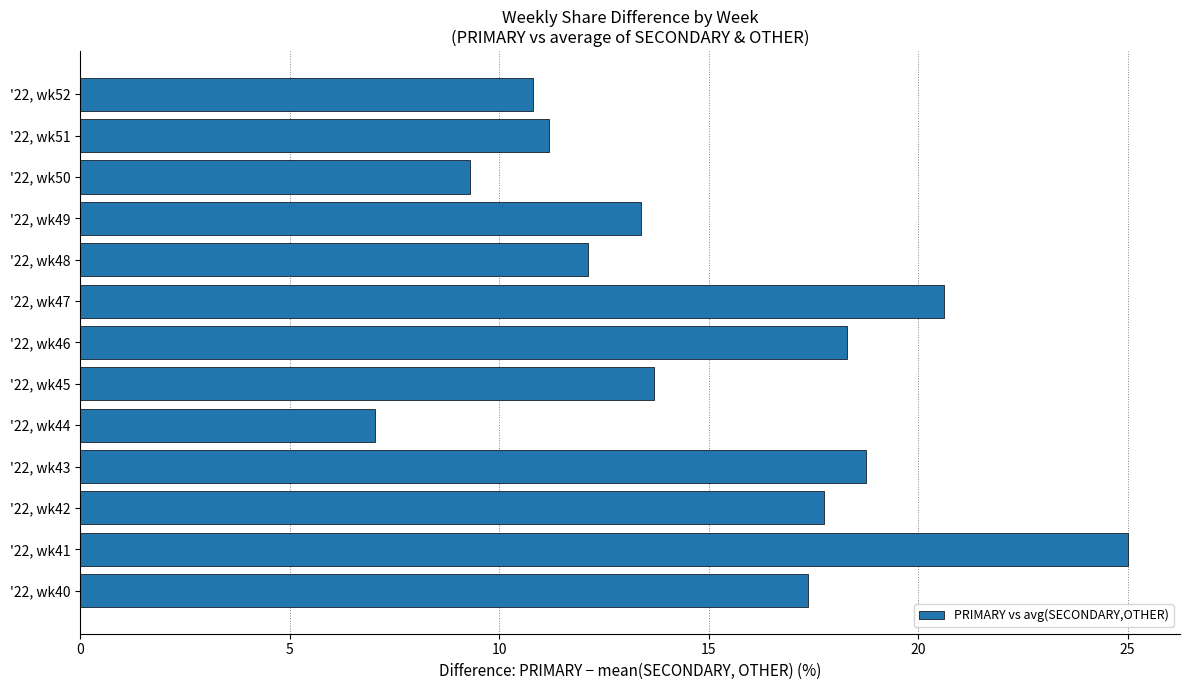

Are the bars grouped side by side (vs. stacked)?

No